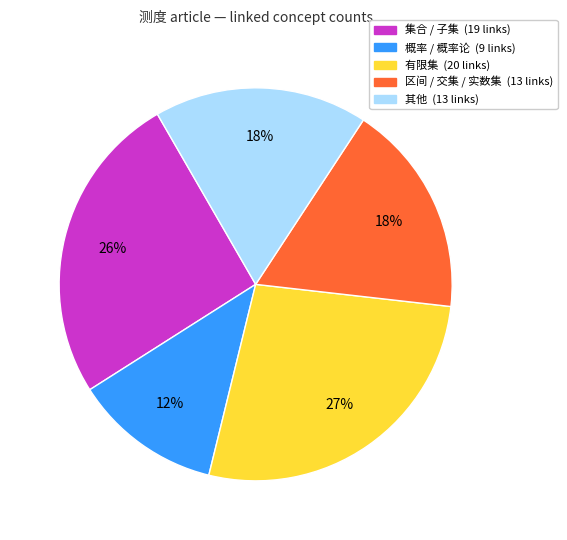

Is there a majority slice in this chart?

No